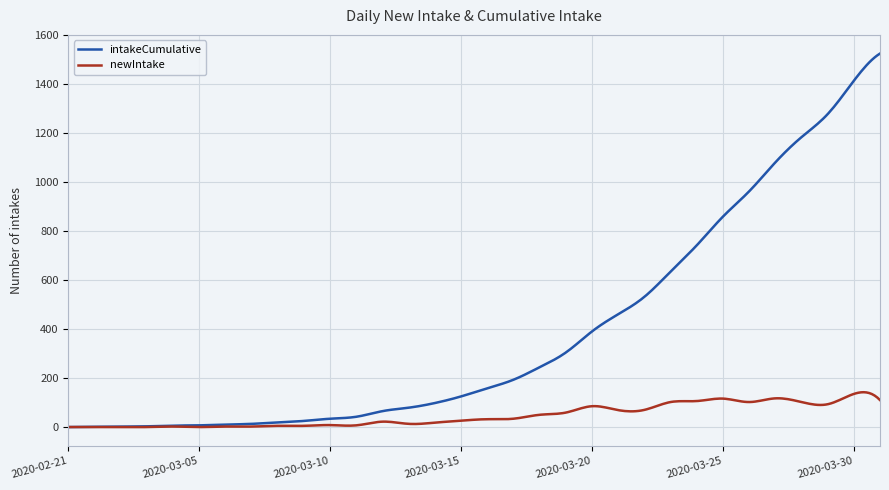

List the series in order of their peak value, lowest first.

newIntake, intakeCumulative